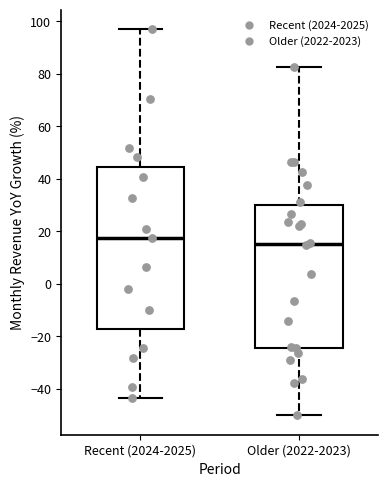

Which box's median line is the highest?

Recent (2024-2025)